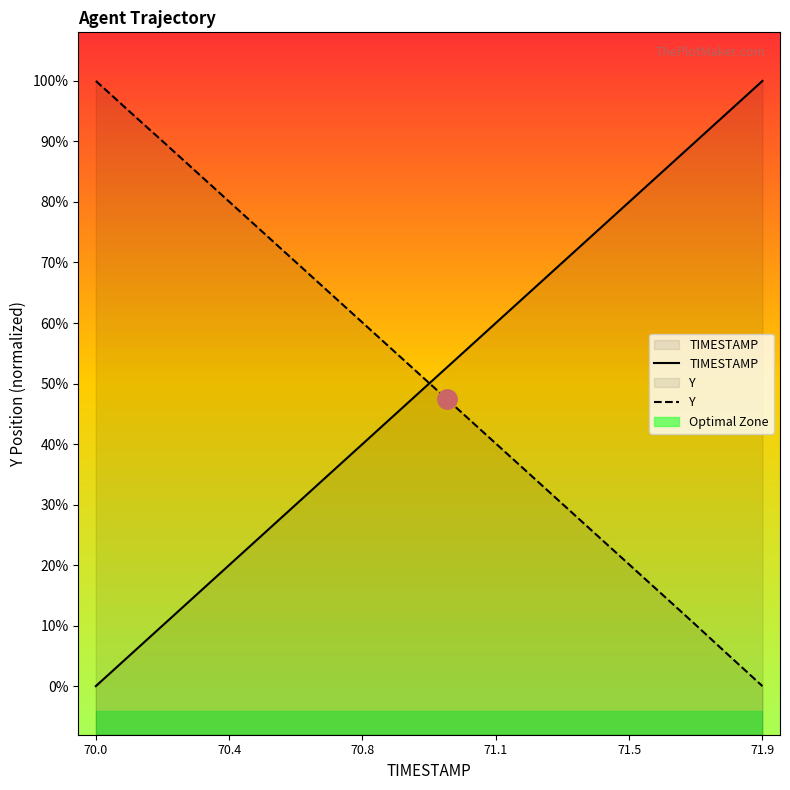

What is the label of the 7th point from the right?

71.3